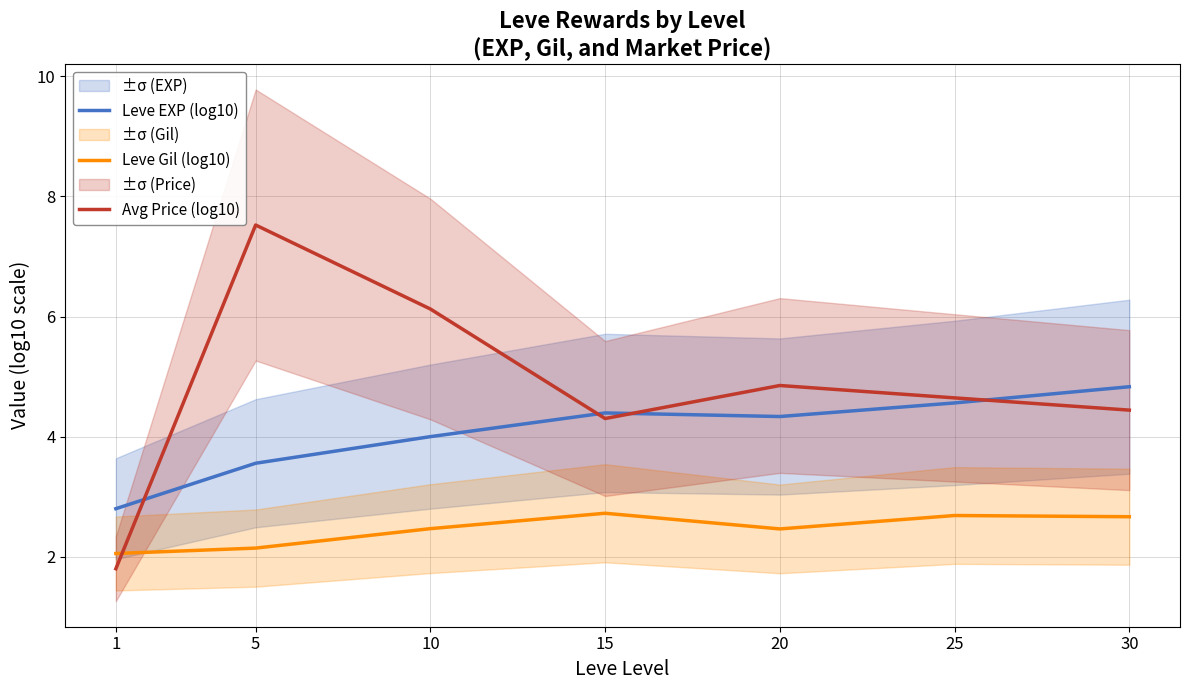

Where is Leve Gil (log10) nearest to the value 2?

1